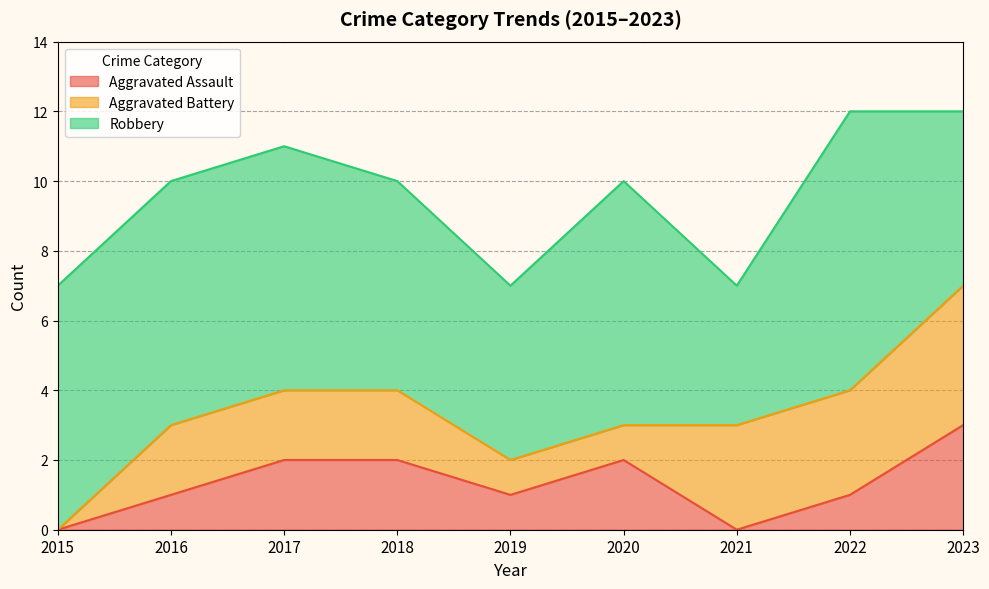

How many series are shown in this chart?

3